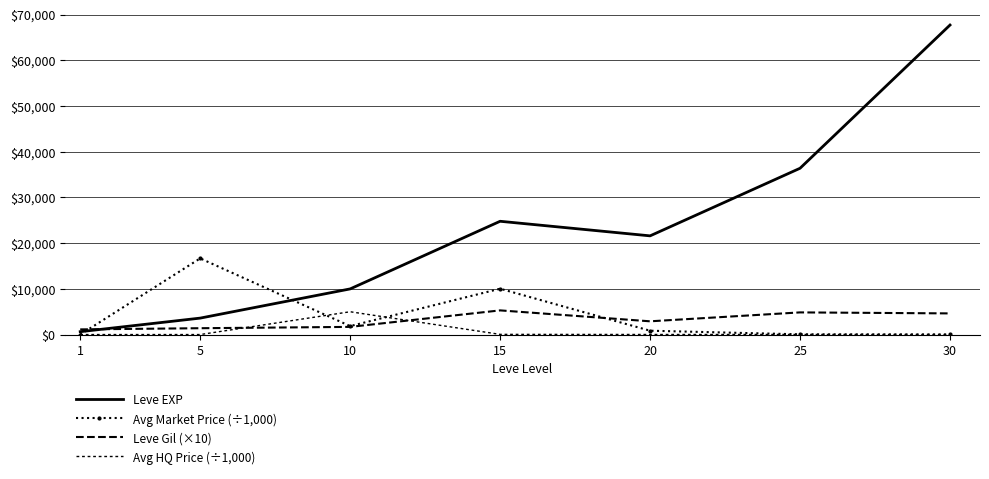

At which category does Avg Market Price (÷1,000) reach its first local valley?

10